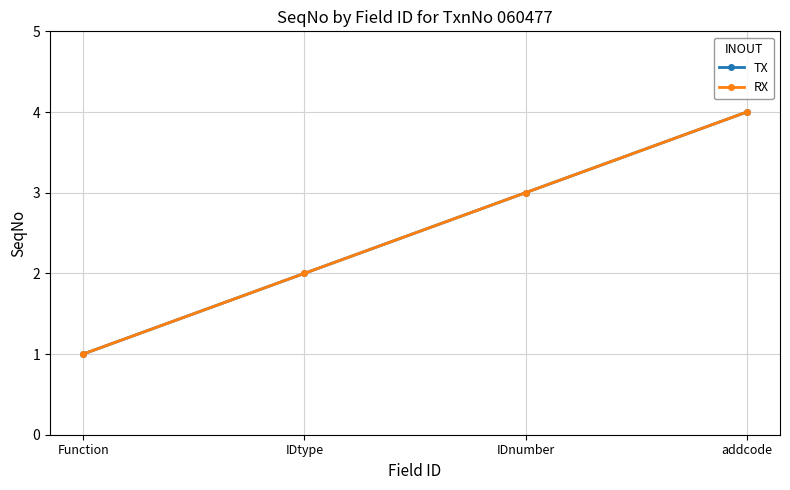

Is the value of TX at addcode greater than the value of RX at IDnumber?

Yes